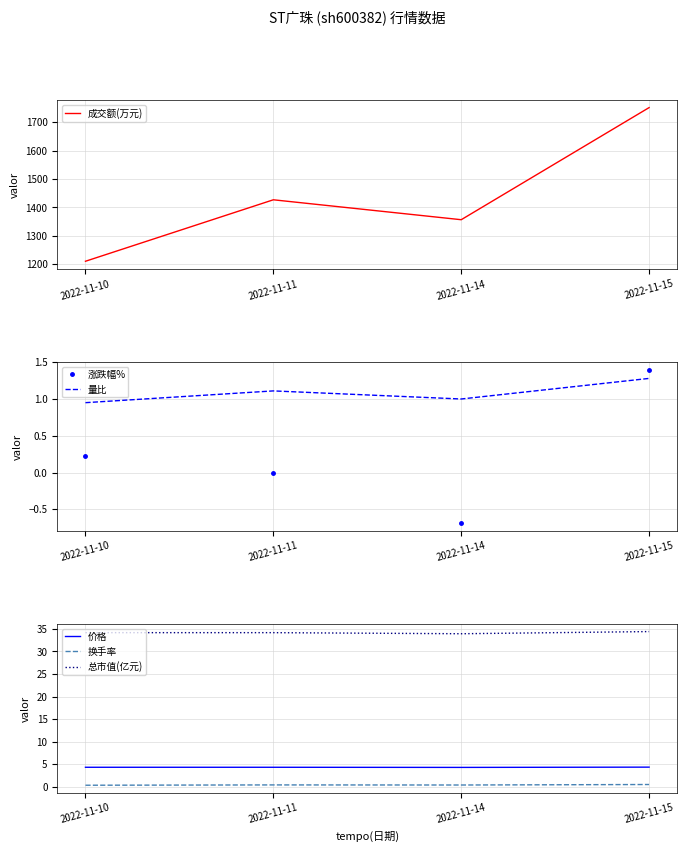

At which label does 涨跌幅% reach its minimum?

2022-11-14